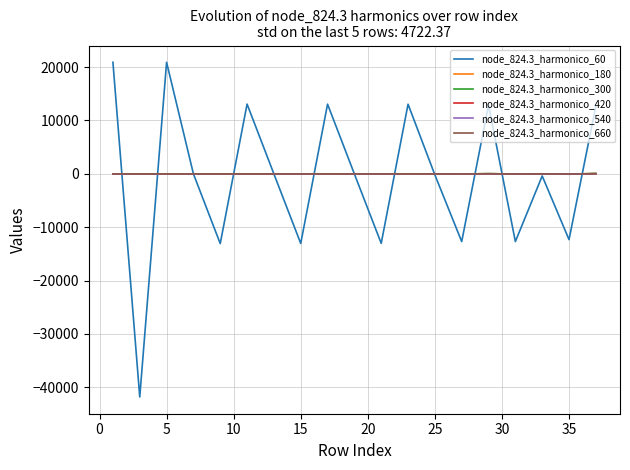

Which series has the widest spread of values?

node_824.3_harmonico_60